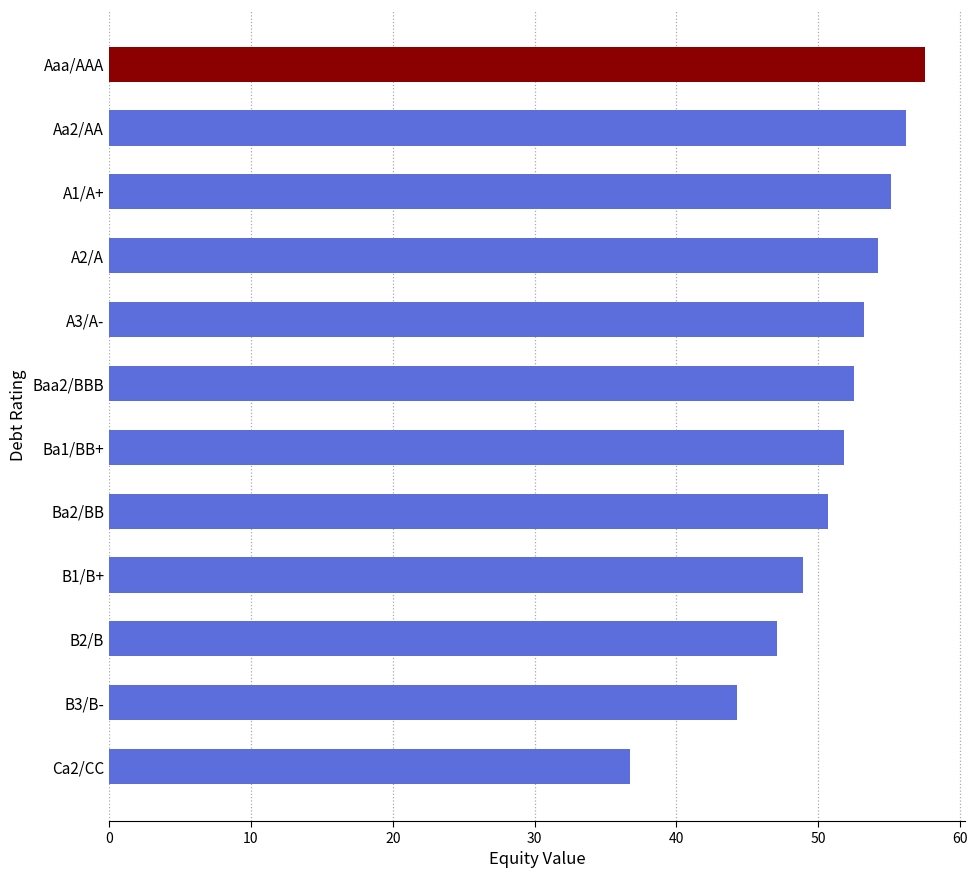

The value at Ba2/BB is 50.7. True or false?

True